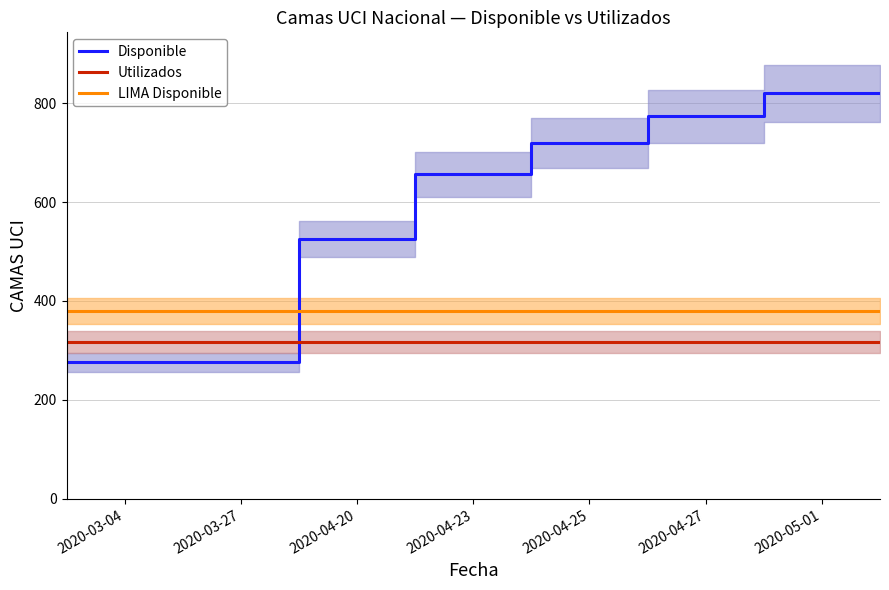

Which series has the widest spread of values?

Disponible